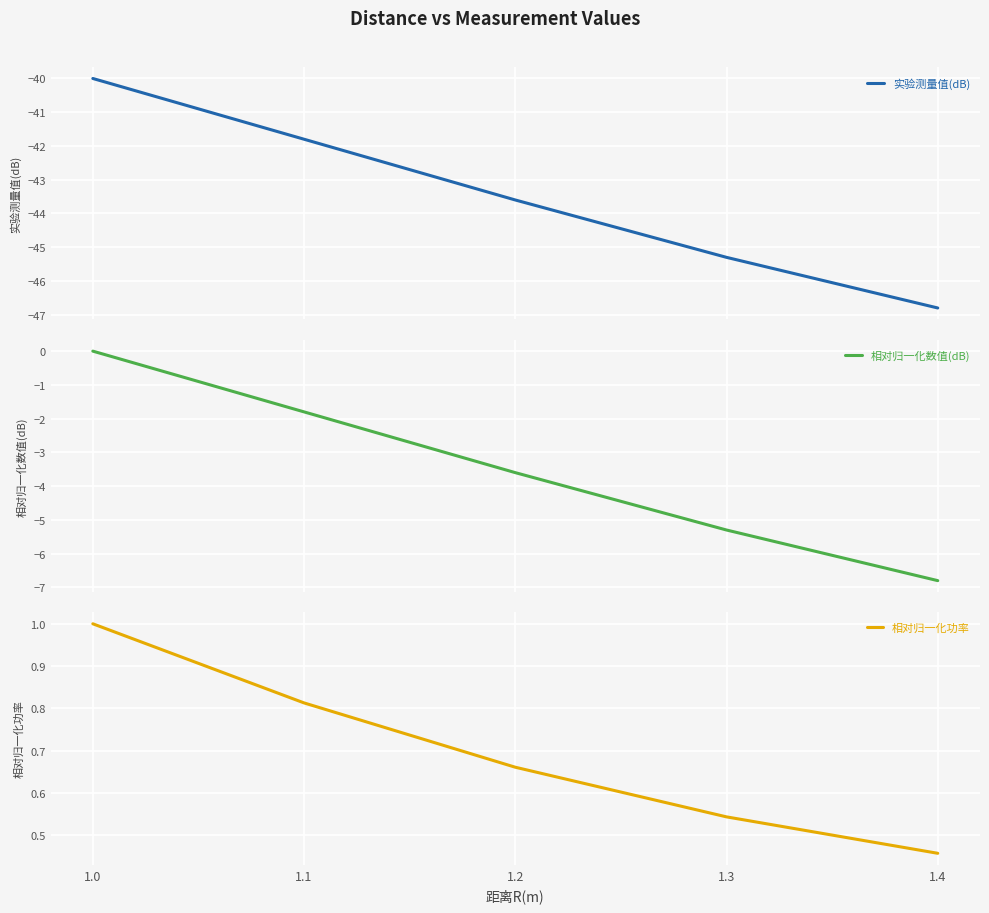

What are all the series names shown in the legend?

实验测量值(dB), 相对归一化数值(dB), 相对归一化功率